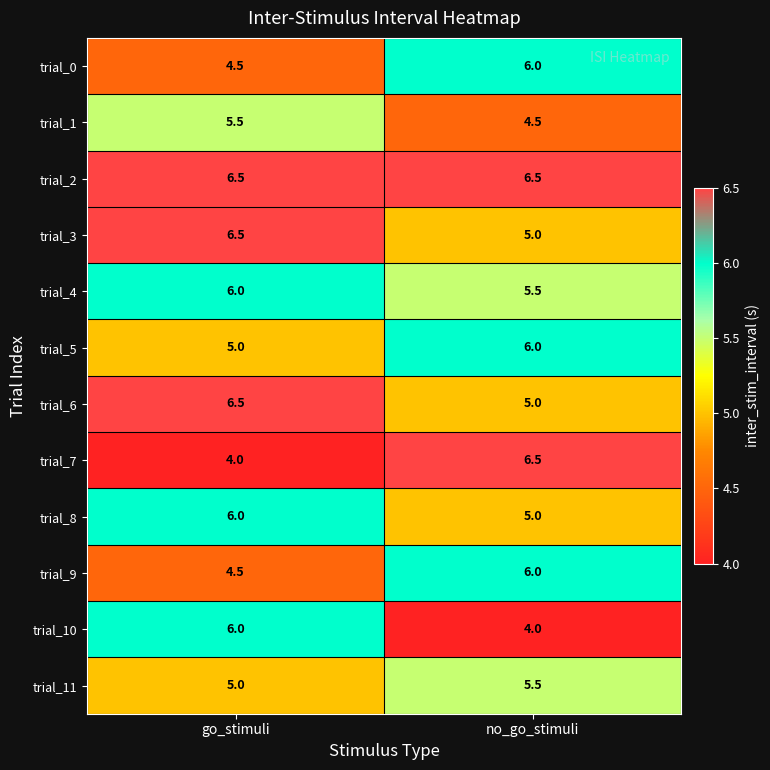

What is the sum of all trial_2 values?

13.0